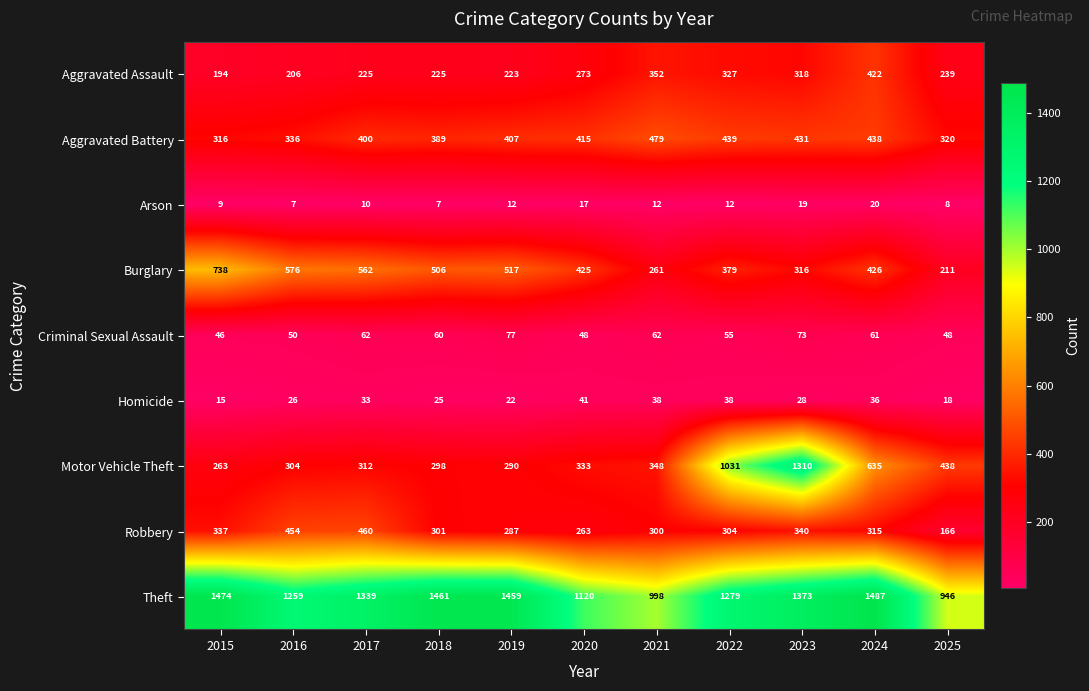

The Homicide series shows 26 at 2020. True or false?

False